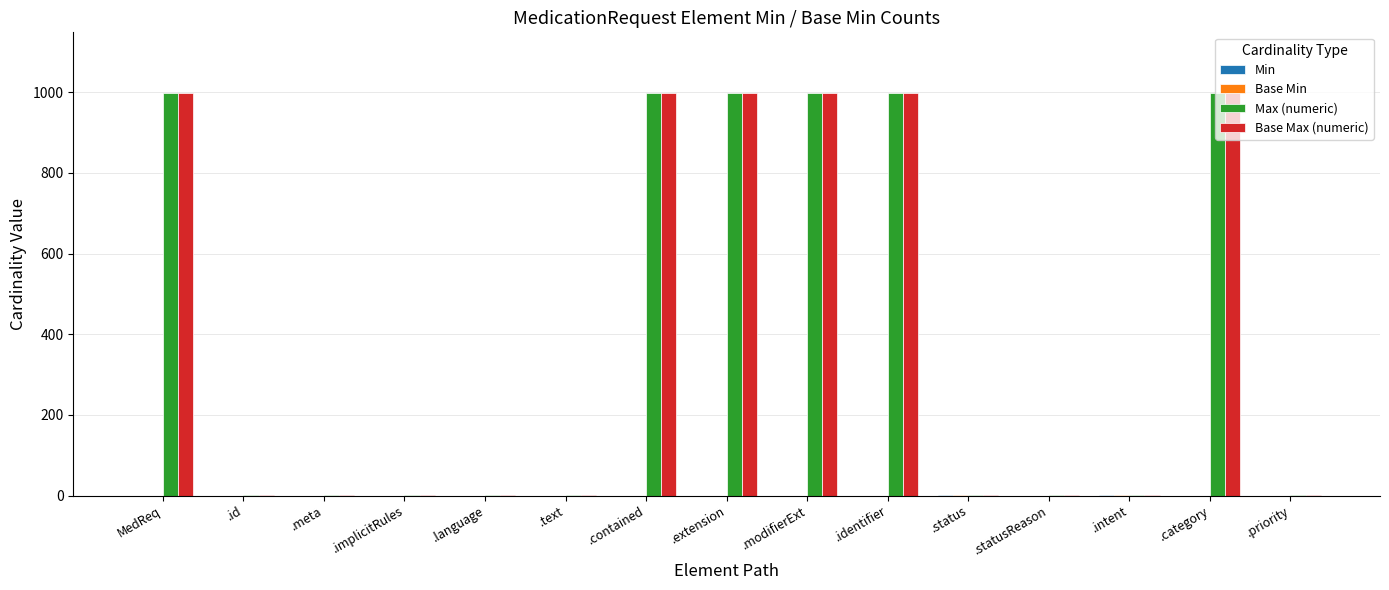

What is the highest value of the Max (numeric) series?

999